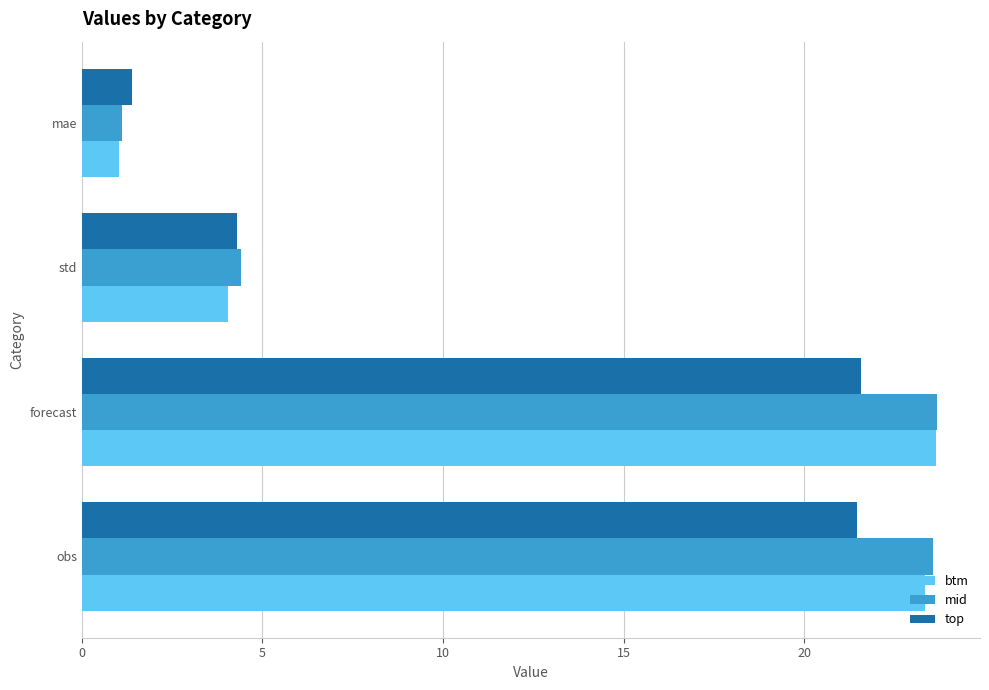

What is the minimum value for mid?

1.1